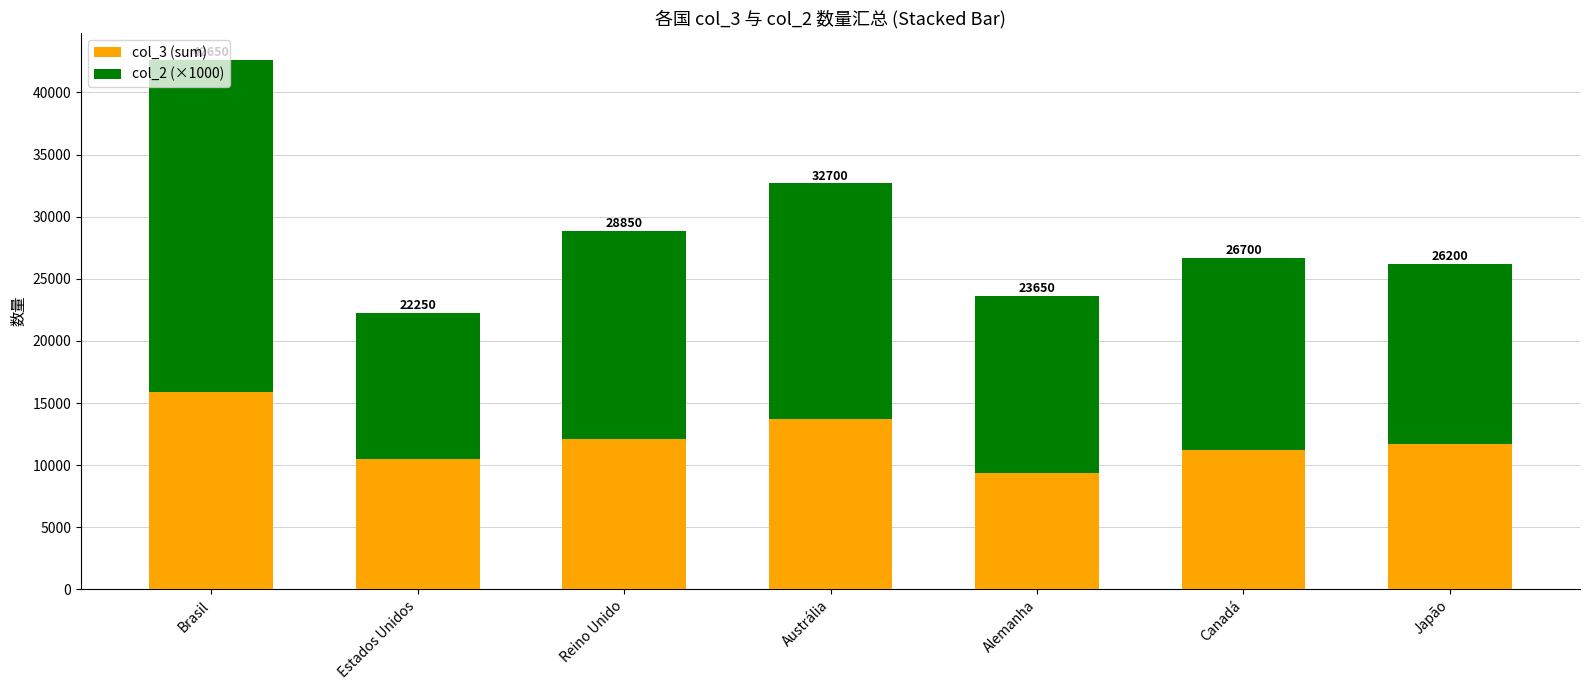

What are all the series names shown in the legend?

col_3 (sum), col_2 (×1000)